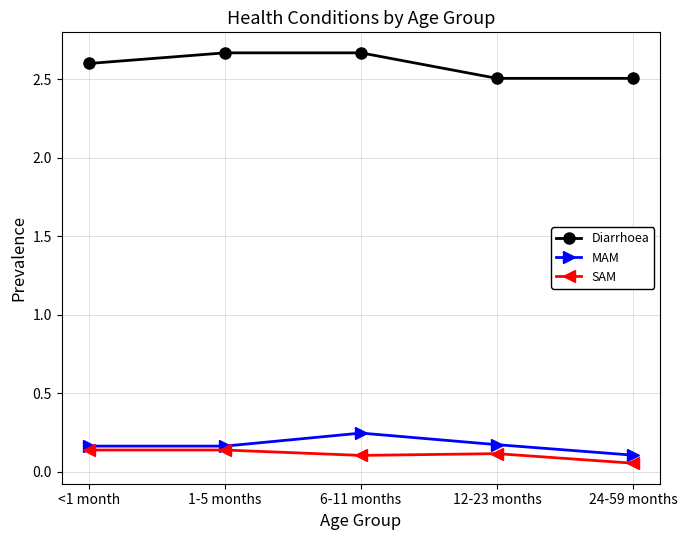

True or false: Diarrhoea and SAM cross at least once.

False